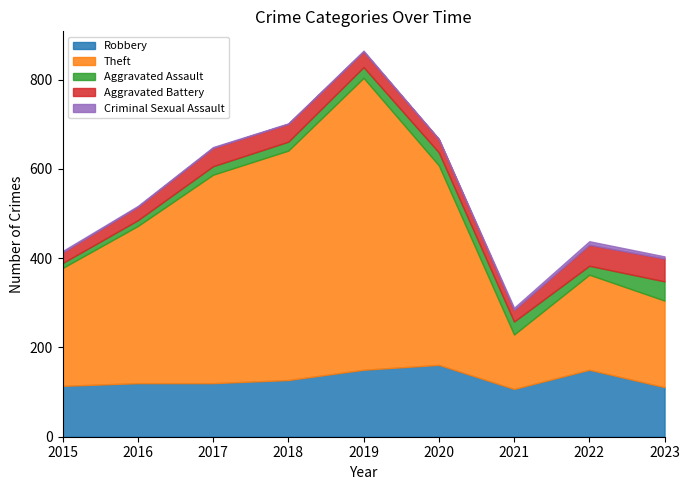

The Aggravated Battery series shows 60 at 2017. True or false?

False